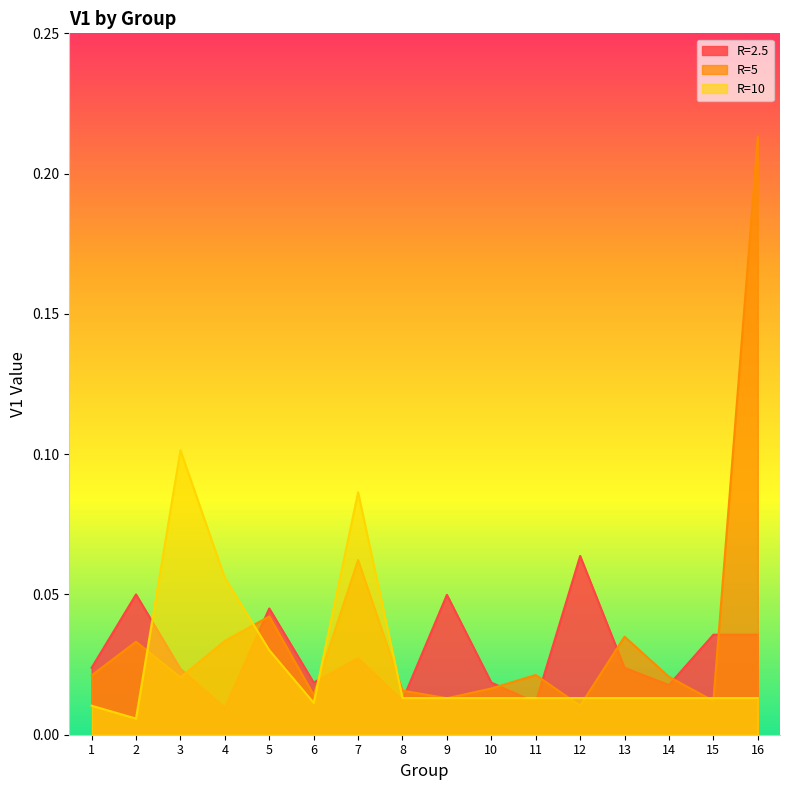

At which label is R=10 closest to 0?

2